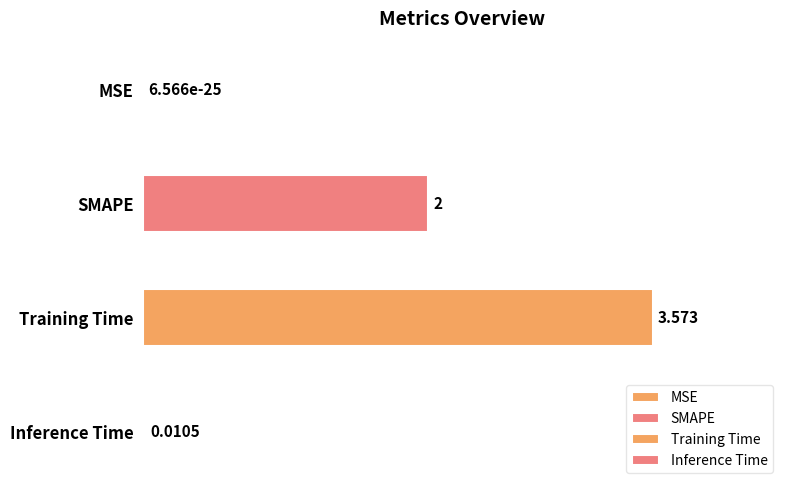

What is the maximum value shown in the chart?

3.6